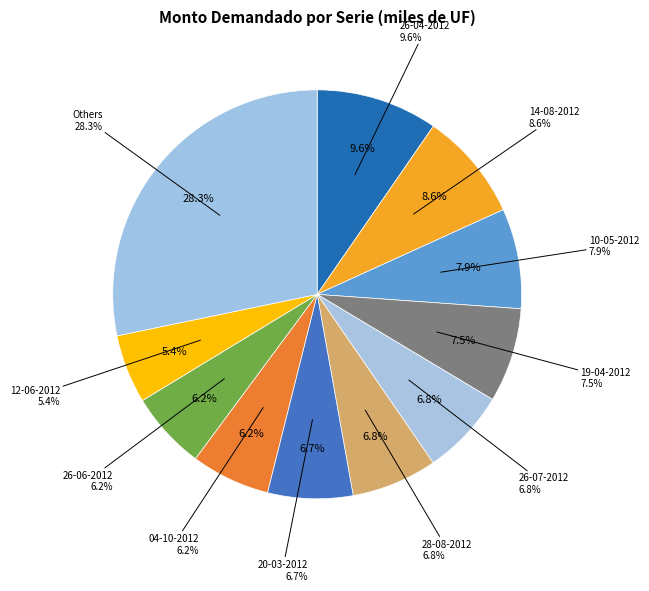

Do 14-08-2012 and 22-05-2012 together represent more than half of the pie?

No